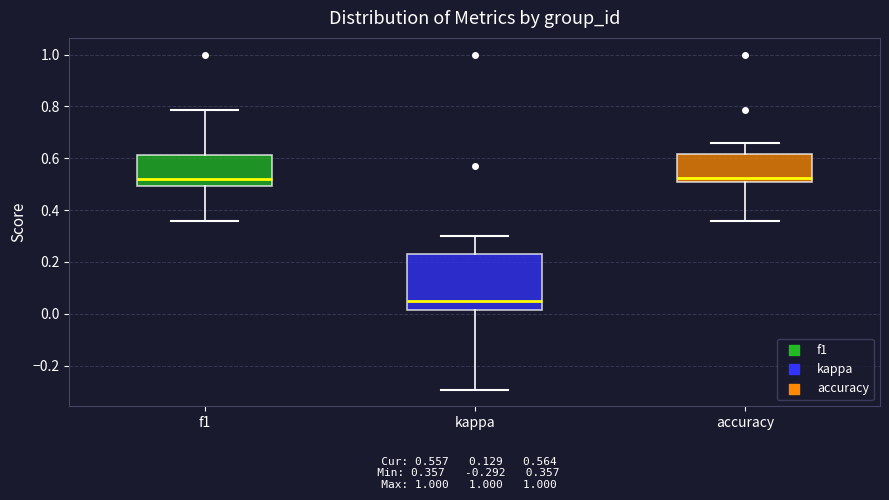

Where does the median line of the box for kappa sit on the y-axis? The values are not printed on the chart, so give them approximately, as read against the axis.

0.04